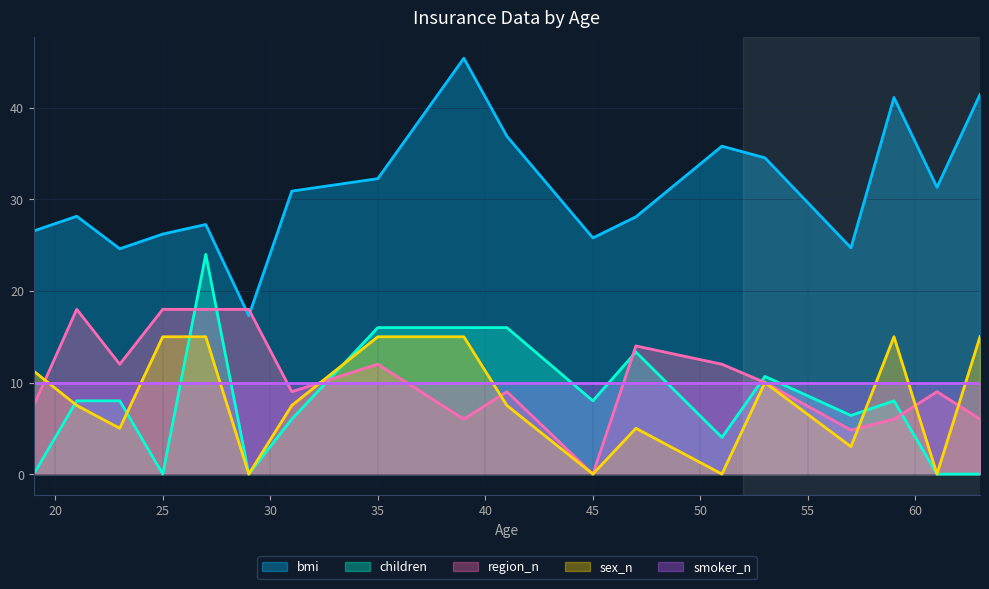

Read the bmi value at 55.

29.6